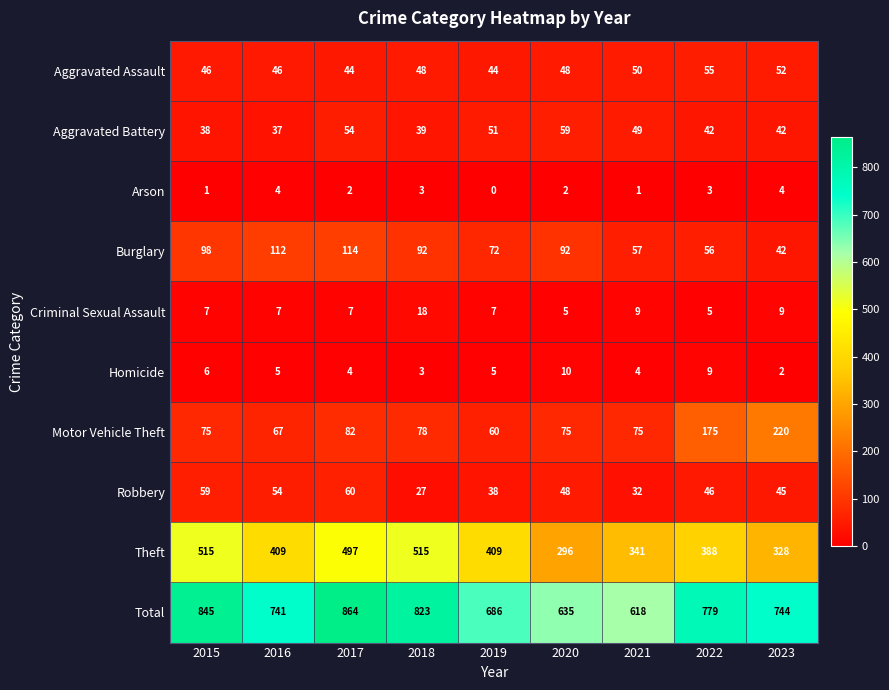

How many Homicide values are between 4 and 6?

5